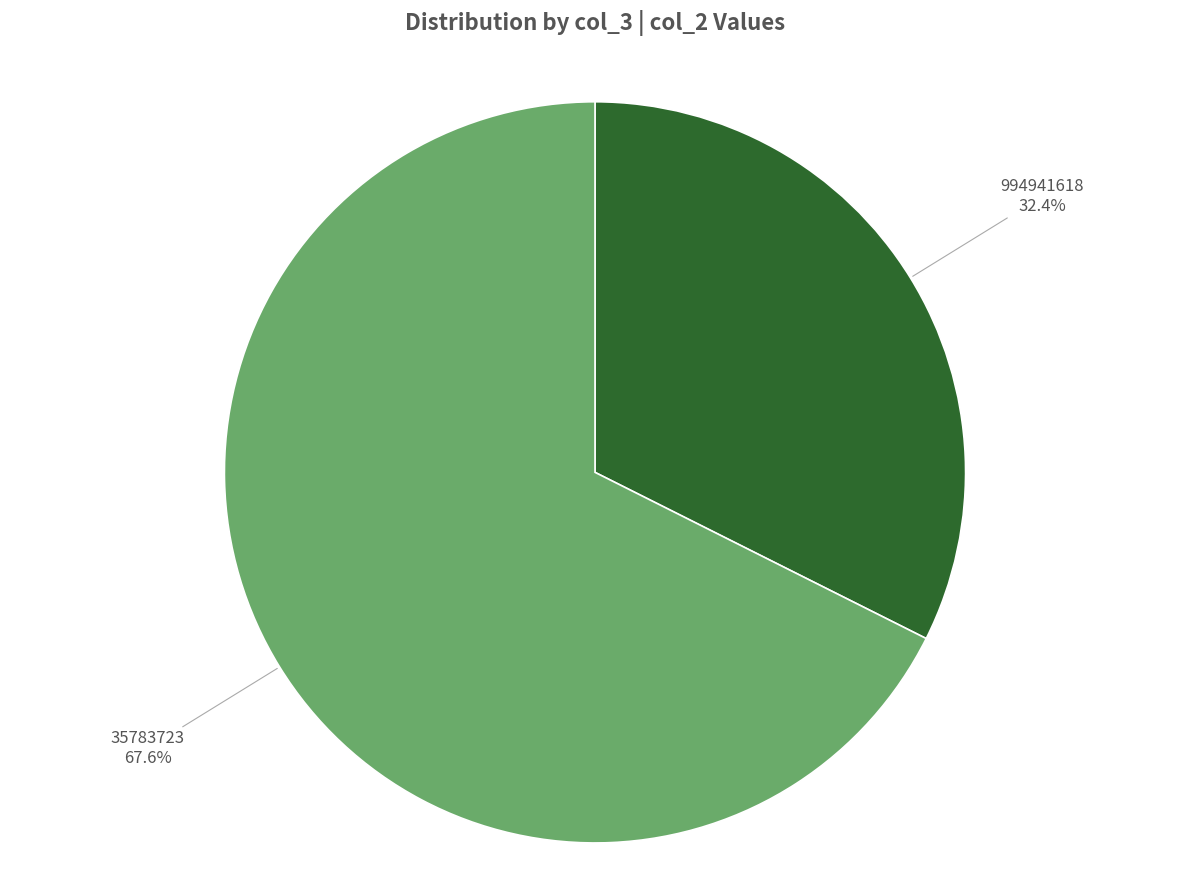

Between 35783723 and 994941618, which is larger?

35783723